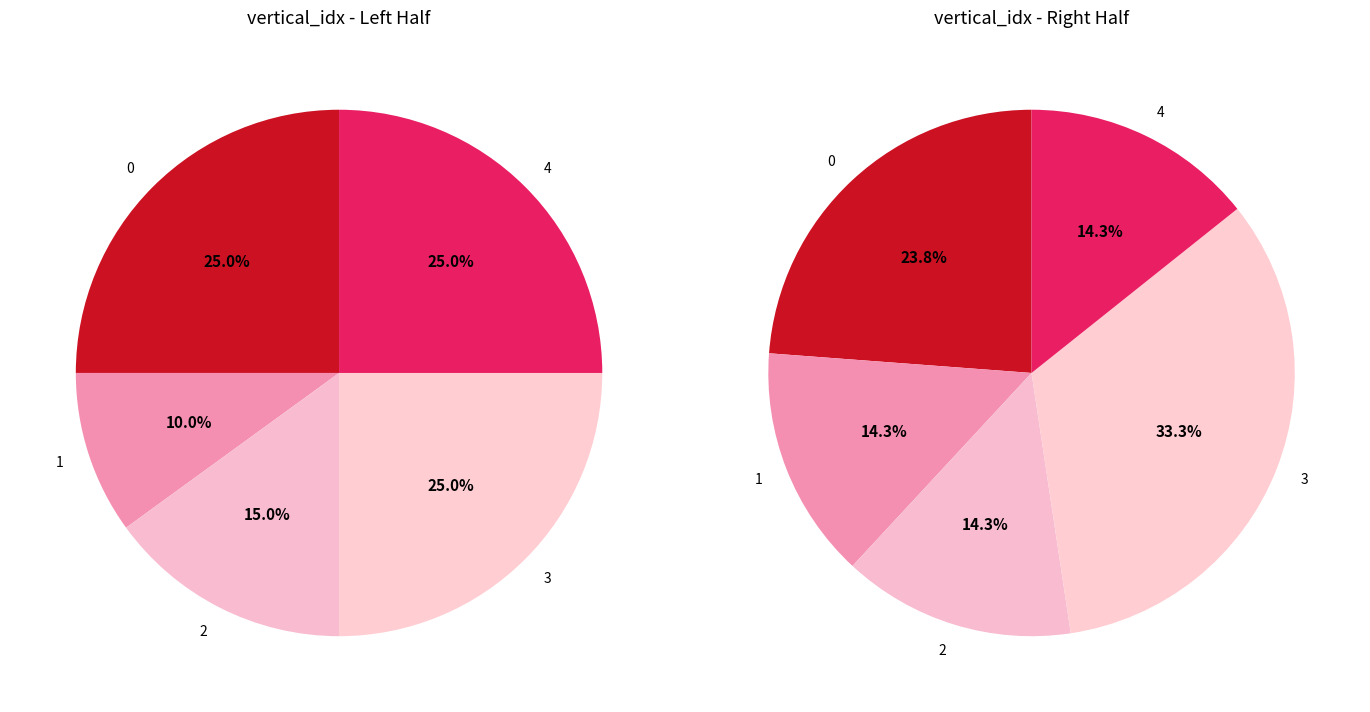

Count the number of slices in the pie.

5